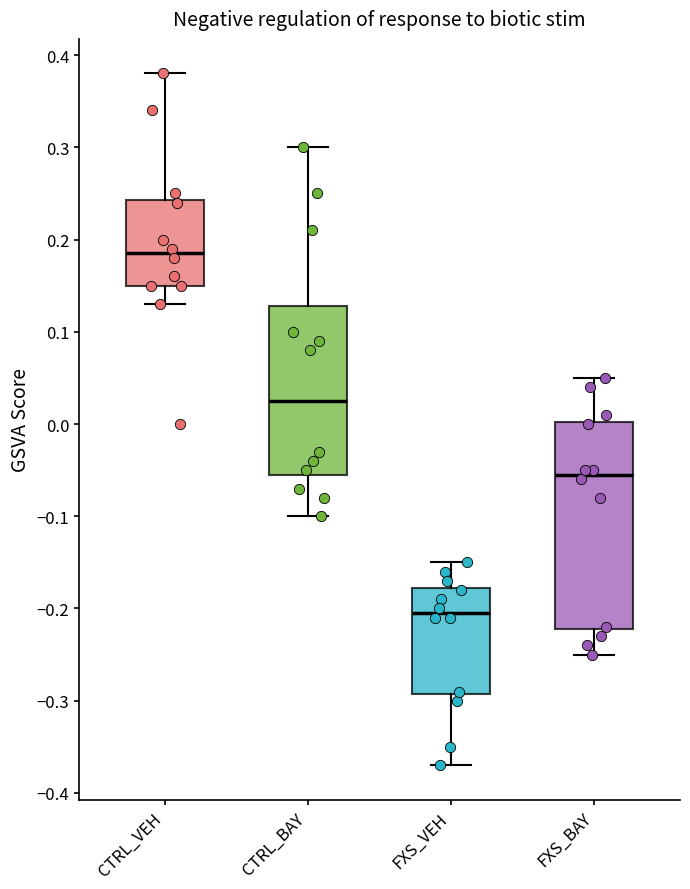

Reading left to right, transcribe this box plot: for each box, give where its median line is, the range the box spans, and where its two whiskers end, as read against the y-axis. The values are not printed on the chart, so give them approximately, as read against the axis.

CTRL_VEH: median 0.19, box 0.15 to 0.24, whiskers 0.13 to 0.38
CTRL_BAY: median 0.03, box -0.05 to 0.13, whiskers -0.10 to 0.30
FXS_VEH: median -0.20, box -0.29 to -0.18, whiskers -0.37 to -0.15
FXS_BAY: median -0.05, box -0.22 to 0.00, whiskers -0.25 to 0.05